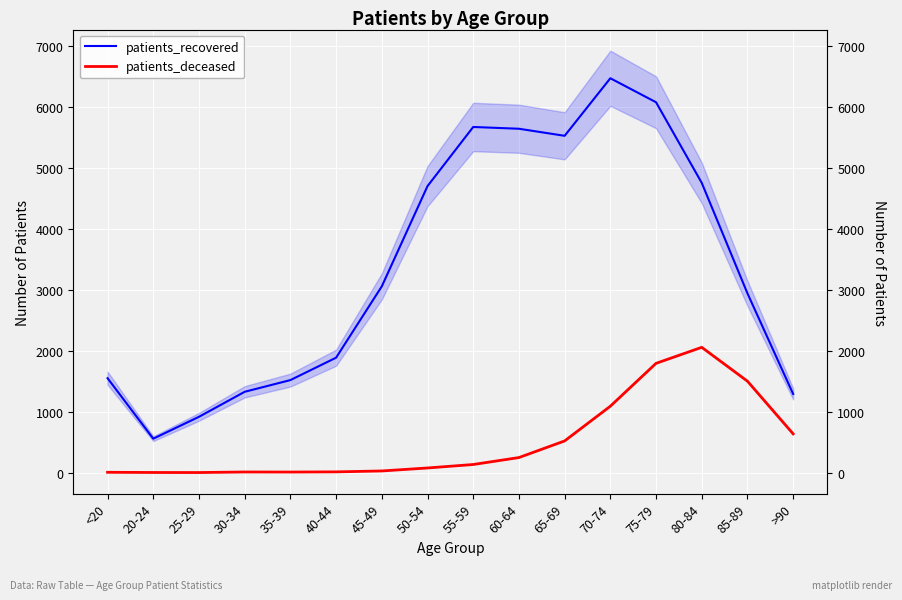

What is the maximum value for patients_deceased?

2058